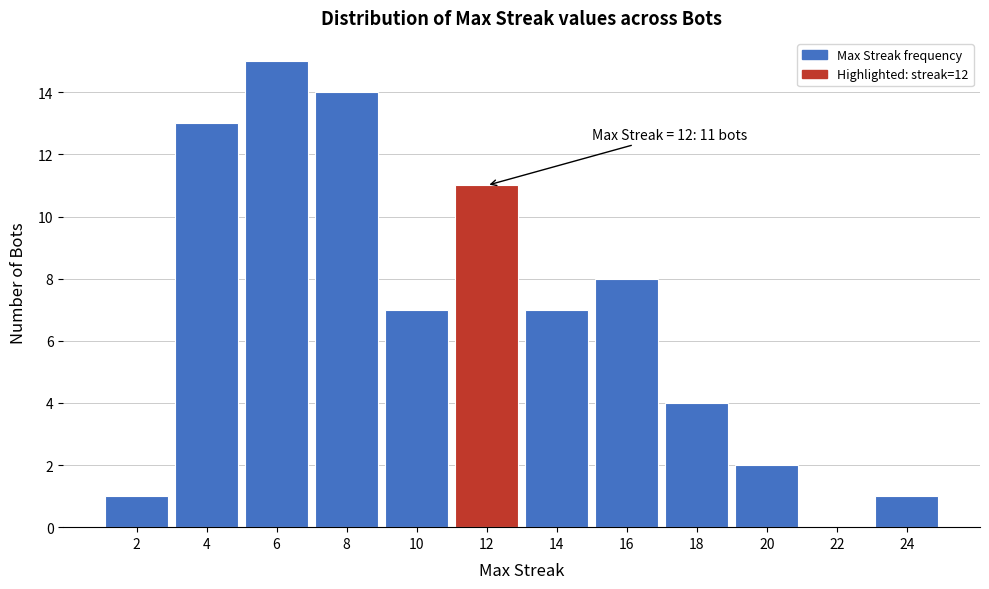

Reading left to right, extract all data points from this chart.

2=1	4=13	6=15	8=14	10=7	12=11	14=7	16=8	18=4	20=2	22=0	24=1